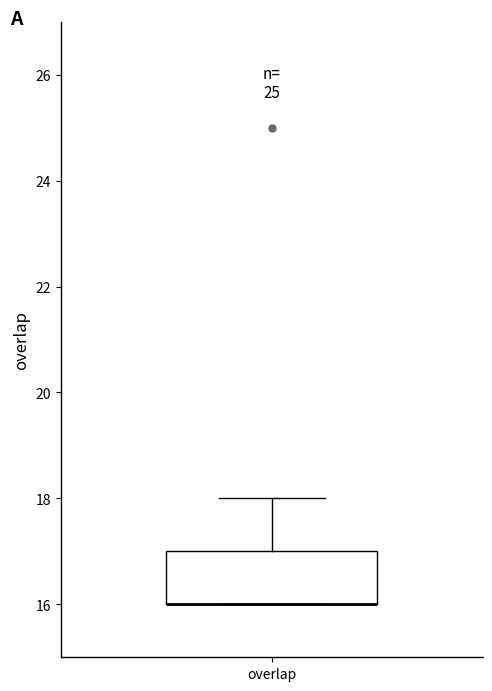

Transcribe this box plot: give where the median line is, the range the box spans, and where the two whiskers end, as read against the y-axis. The values are not printed on the chart, so give them approximately, as read against the axis.

median 16 (drawn on the box's lower edge), box 16 to 17, whiskers 16 to 18